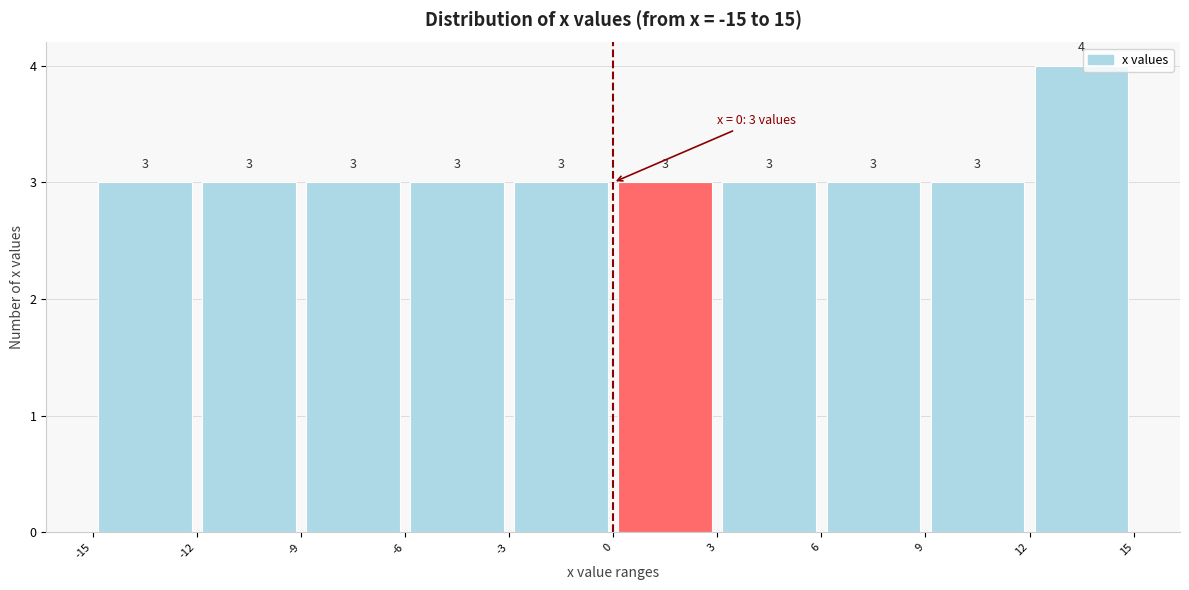

Over which range of the x-axis is the bar tallest?

12 to 15